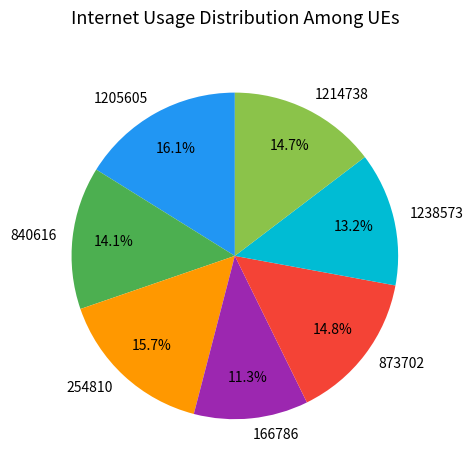

To the nearest percent, what percentage of the pie is 840616?

14%